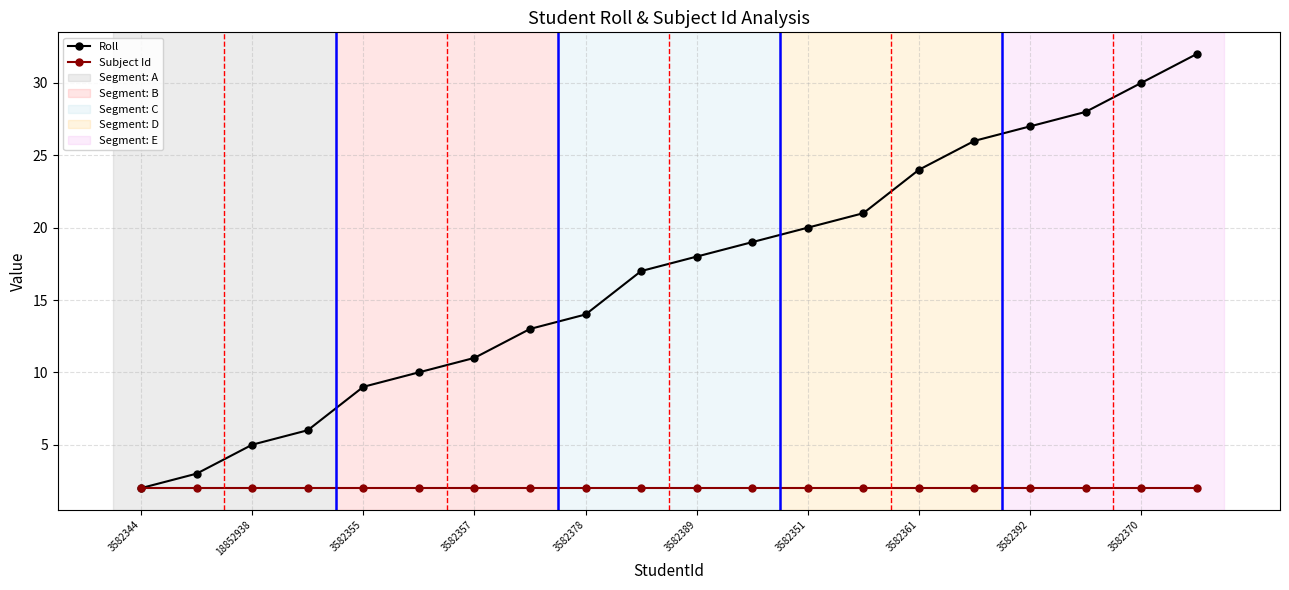

Which series has the largest total across all categories?

Roll